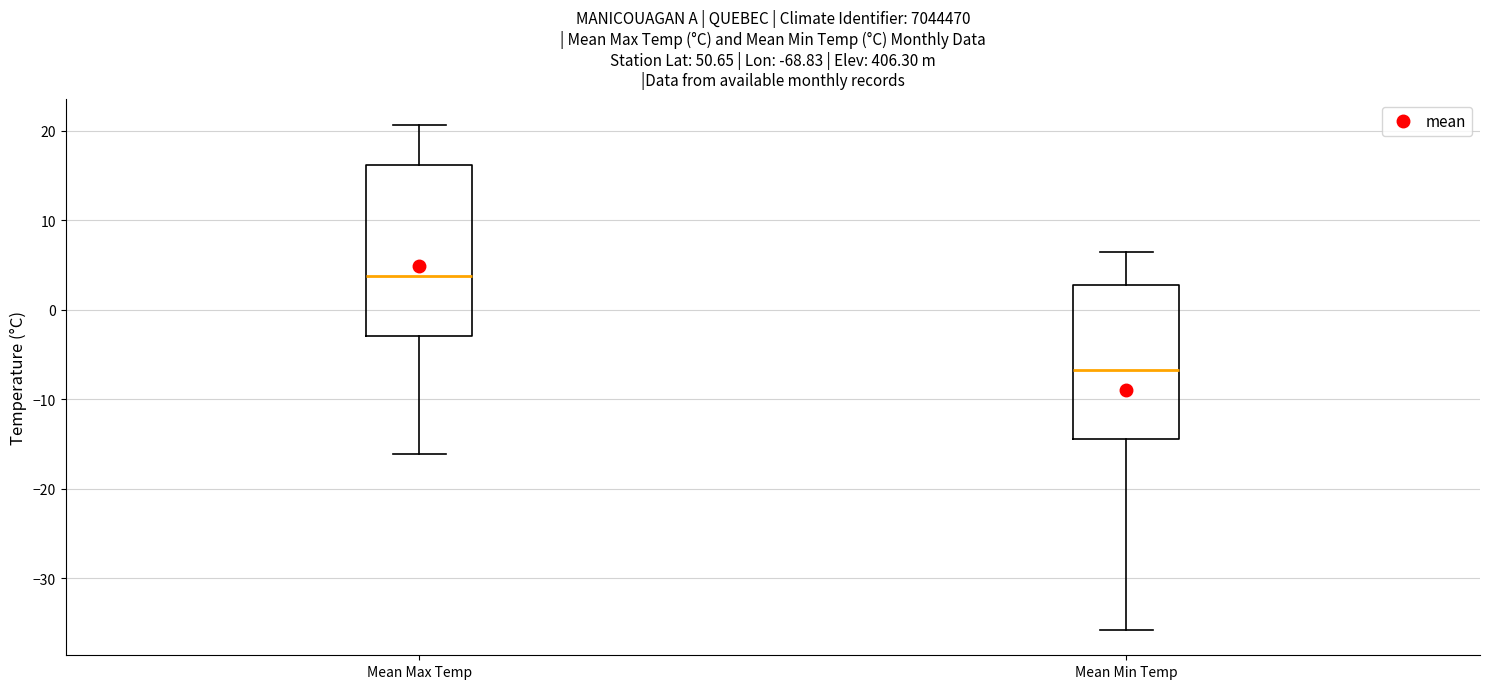

Where does the lower whisker of the box for Mean Min Temp end on the y-axis? The values are not printed on the chart, so give them approximately, as read against the axis.

-36